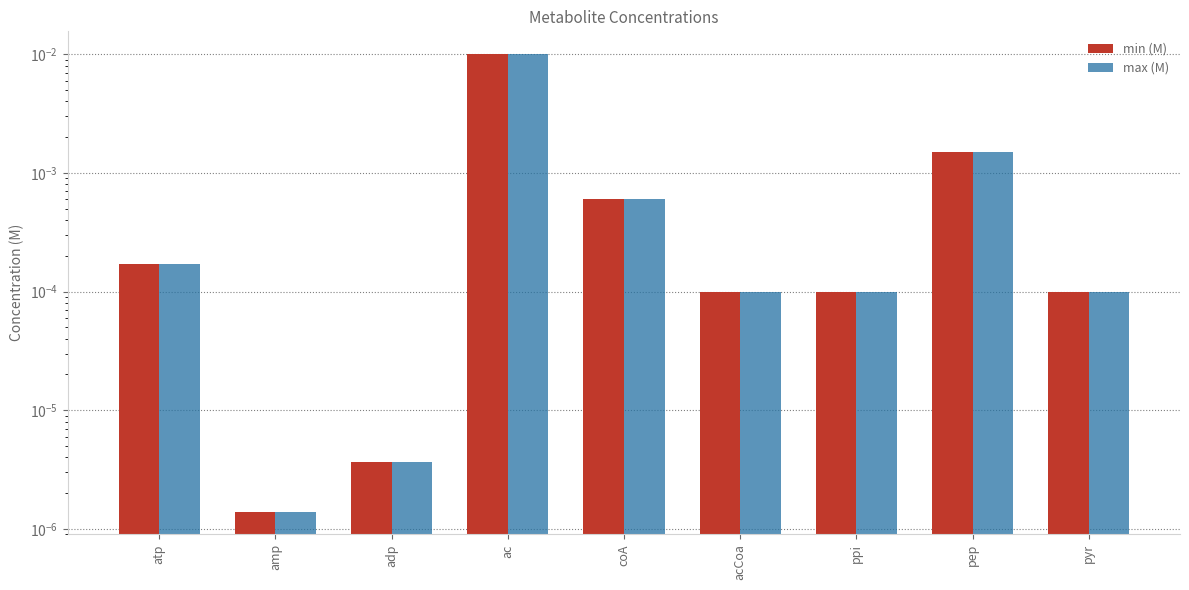

Which series has the largest total across all categories?

min (M)